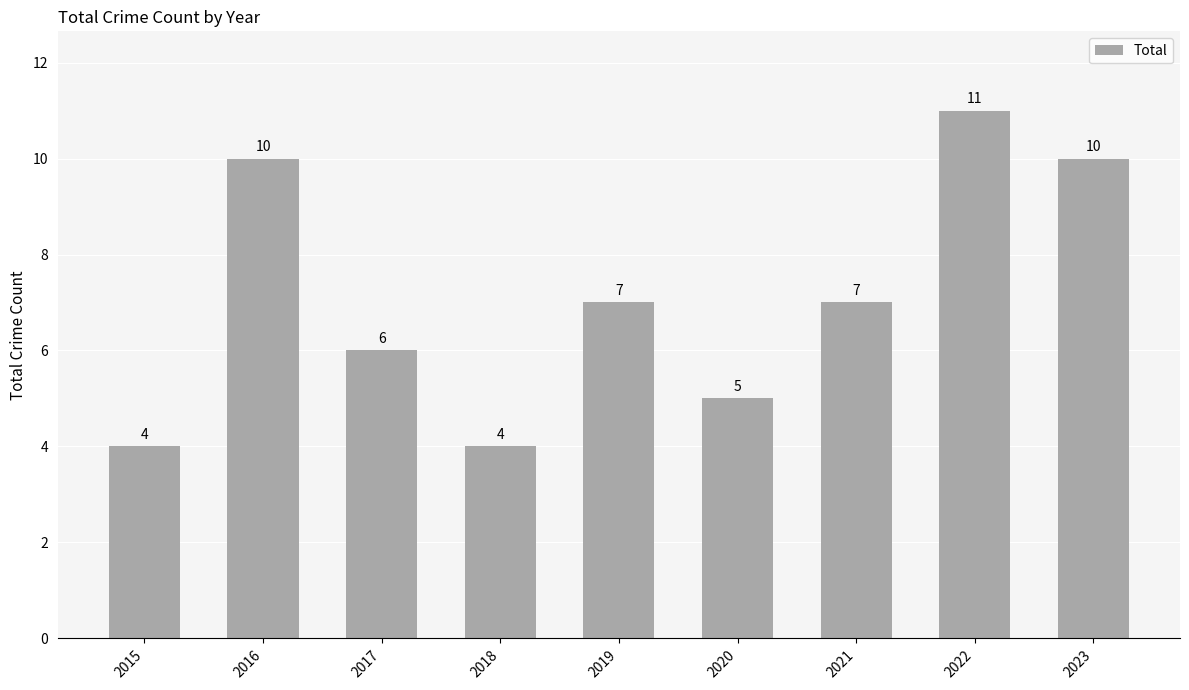

Reading right to left, what are all the values shown in this chart?

2023=10	2022=11	2021=7	2020=5	2019=7	2018=4	2017=6	2016=10	2015=4